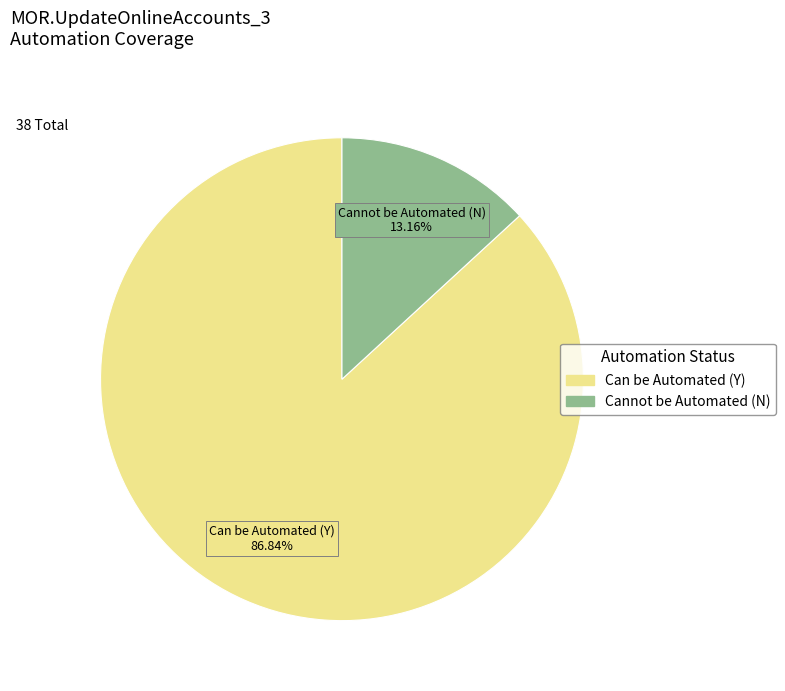

To the nearest percent, what percentage of the pie is Can be Automated (Y)?

87%